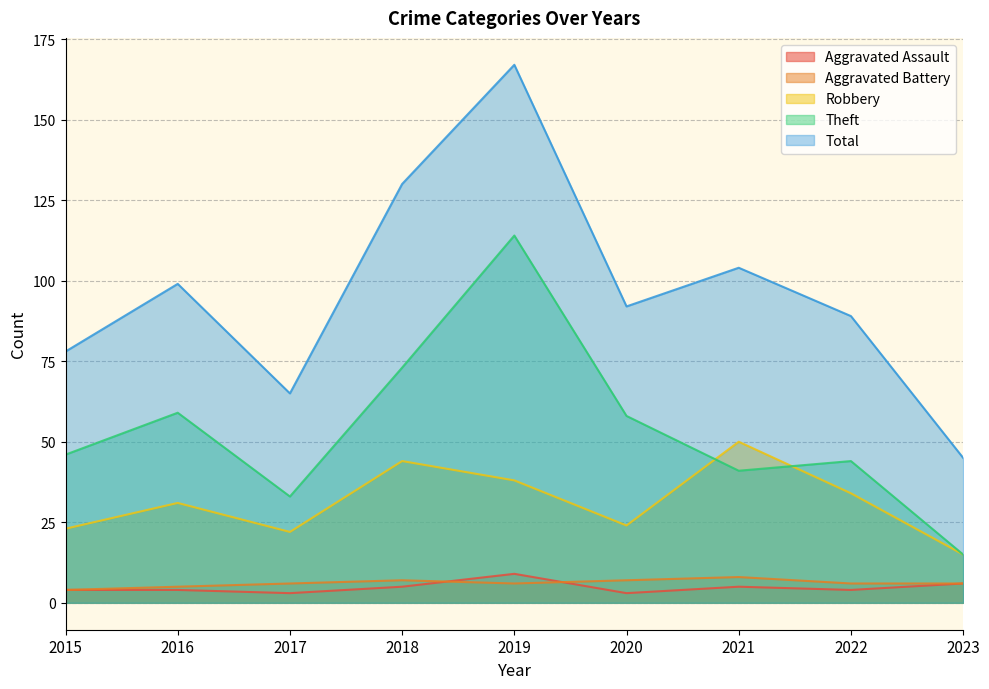

True or false: Aggravated Assault and Total intersect in this chart.

False